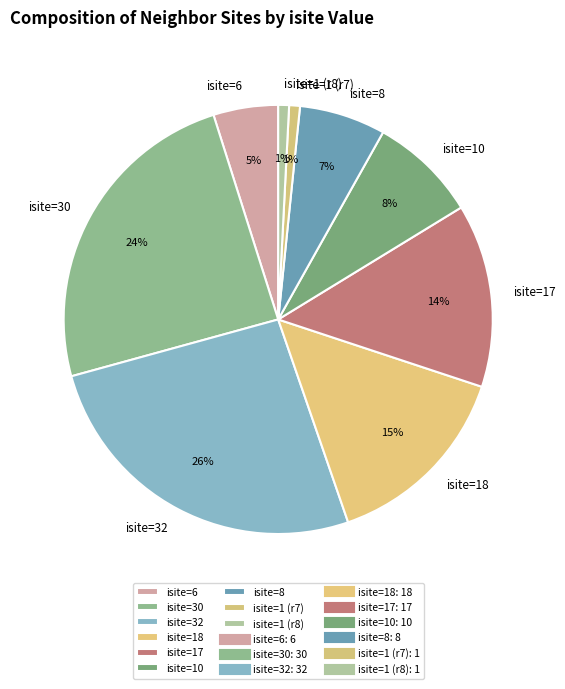

Between isite=8 and isite=6, which is larger?

isite=8